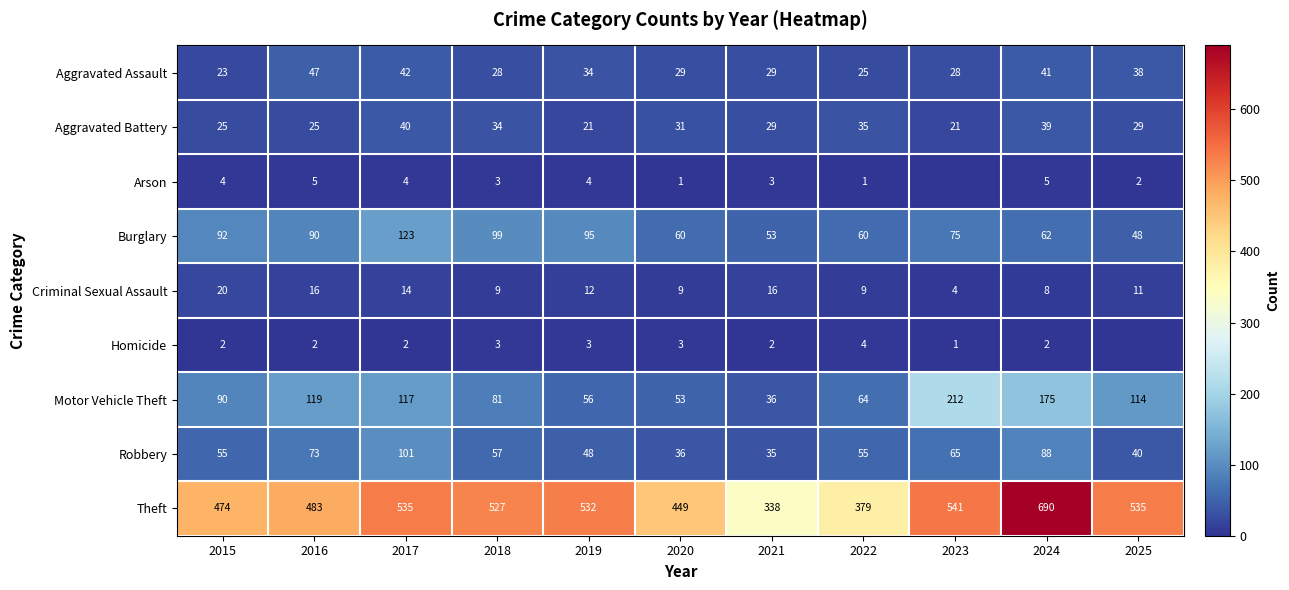

Is the value of Criminal Sexual Assault at 2022 greater than the value of Burglary at 2024?

No